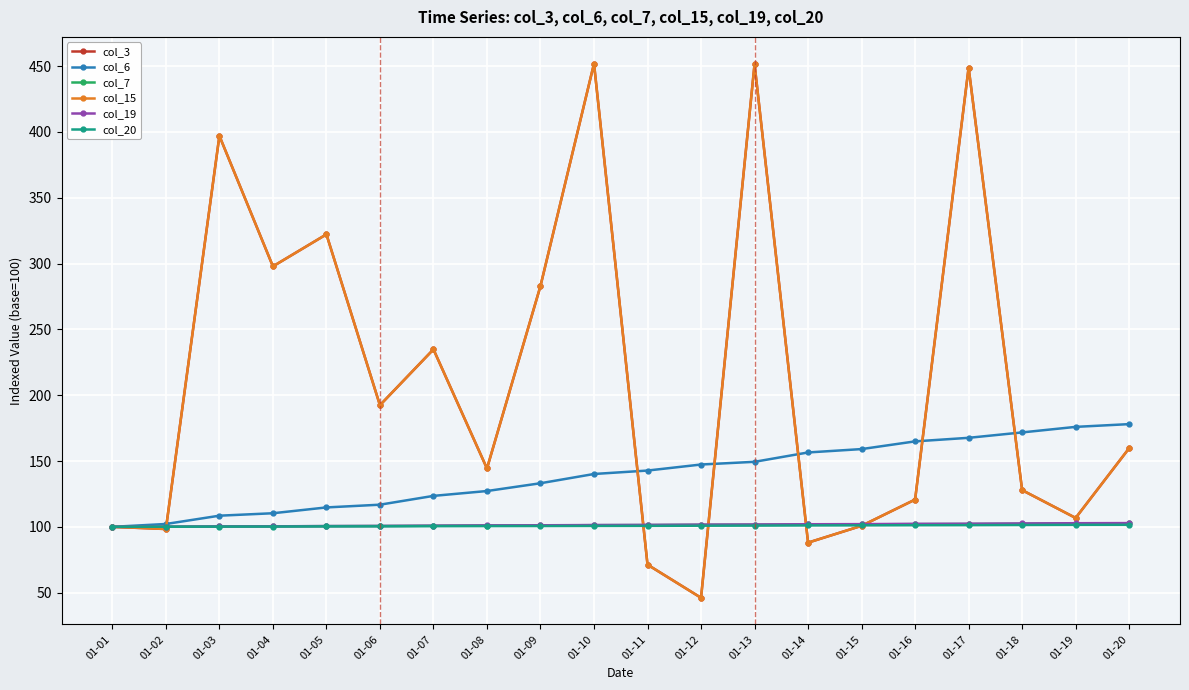

Reading left to right, what are all the values shown in this chart?

col_3: 100.0	98.3	396.9	297.8	322.1	192.4	234.8	144.3	282.9	451.8	71.3	46.1	451.5	88.0	100.8	120.7	448.8	127.9	106.8	159.8
col_6: 100.0	102.2	108.5	110.3	114.7	116.8	123.5	127.2	133.1	140.1	142.7	147.3	149.4	156.5	159.1	164.9	167.6	171.7	175.9	178.0
col_7: 100.0	100.1	100.3	100.4	100.5	100.6	100.8	101.0	101.1	101.3	101.3	101.5	101.6	101.8	101.9	102.1	102.2	102.3	102.5	102.6
col_15: 100.0	98.3	396.9	297.8	322.1	192.4	234.8	144.3	282.9	451.8	71.3	46.1	451.5	88.0	100.8	120.7	448.8	127.9	106.8	159.8
col_19: 100.0	100.1	100.3	100.4	100.6	100.7	100.9	101.1	101.2	101.4	101.5	101.7	101.8	102.0	102.1	102.3	102.4	102.6	102.8	102.9
col_20: 100.0	100.1	100.2	100.2	100.4	100.4	100.5	100.6	100.6	100.7	100.7	100.9	100.9	101.1	101.1	101.2	101.3	101.4	101.5	101.5